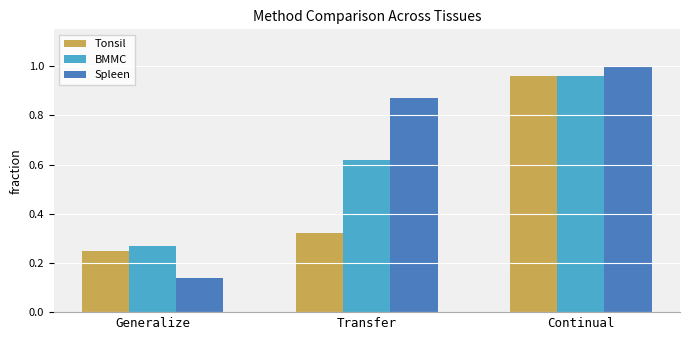

How many groups of bars are there?

3